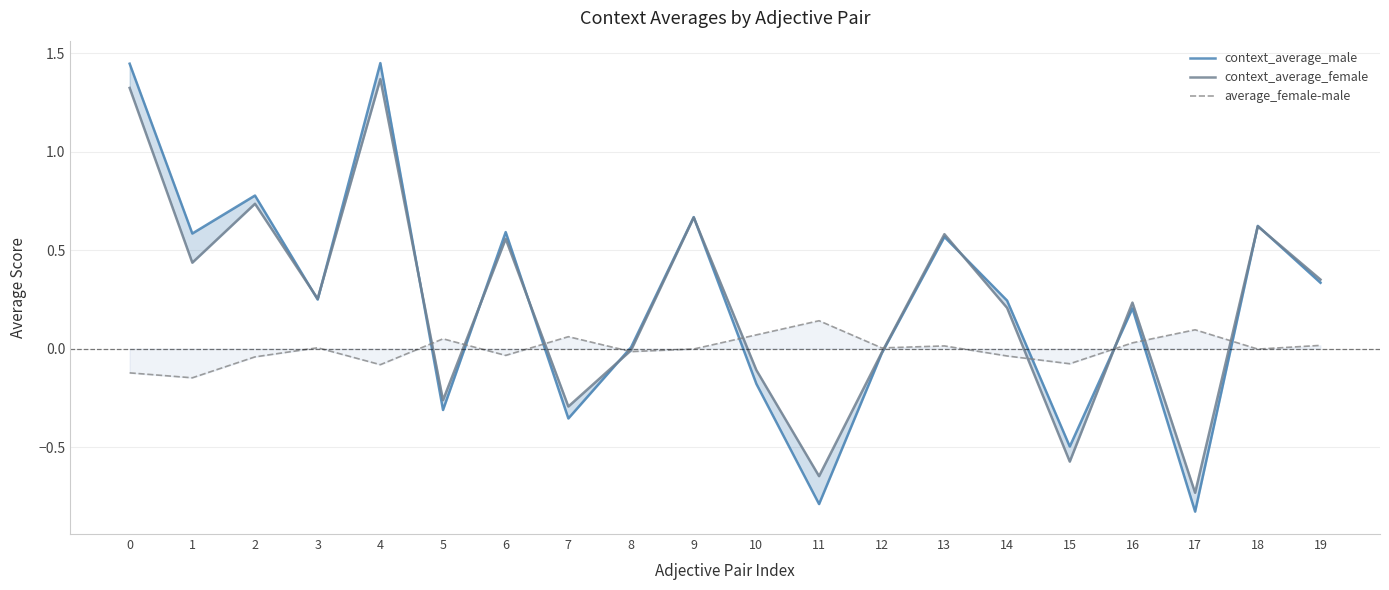

What is the highest value of the context_average_male series?

1.5